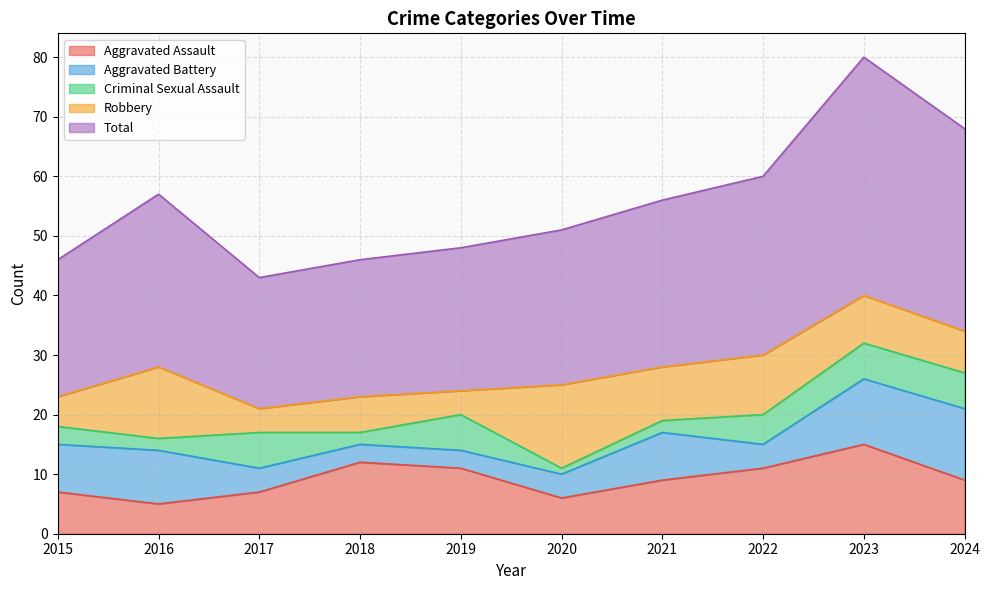

Which has a higher value, 2024 or 2022?

2022